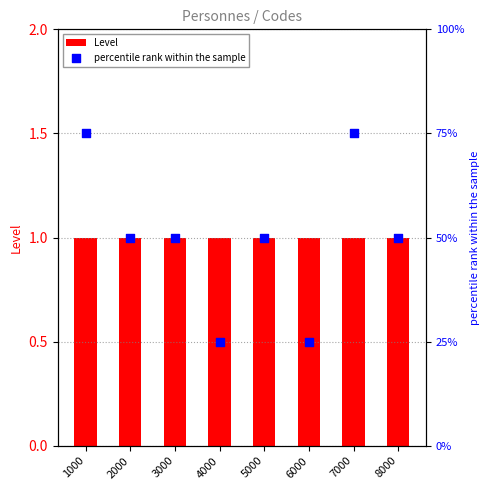

Which series has the largest Y range (max minus min)?

percentile rank within the sample